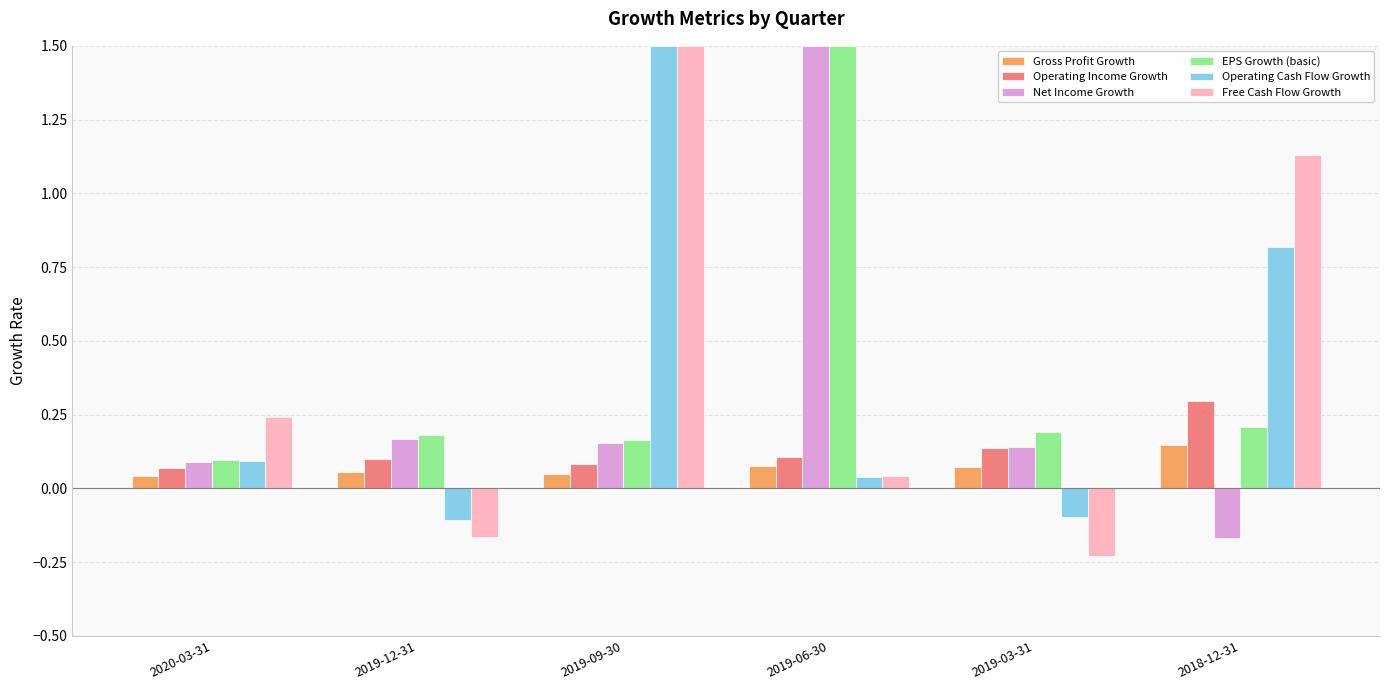

The value of EPS Growth (basic) at 2018-12-31 is 0.2. True or false?

True